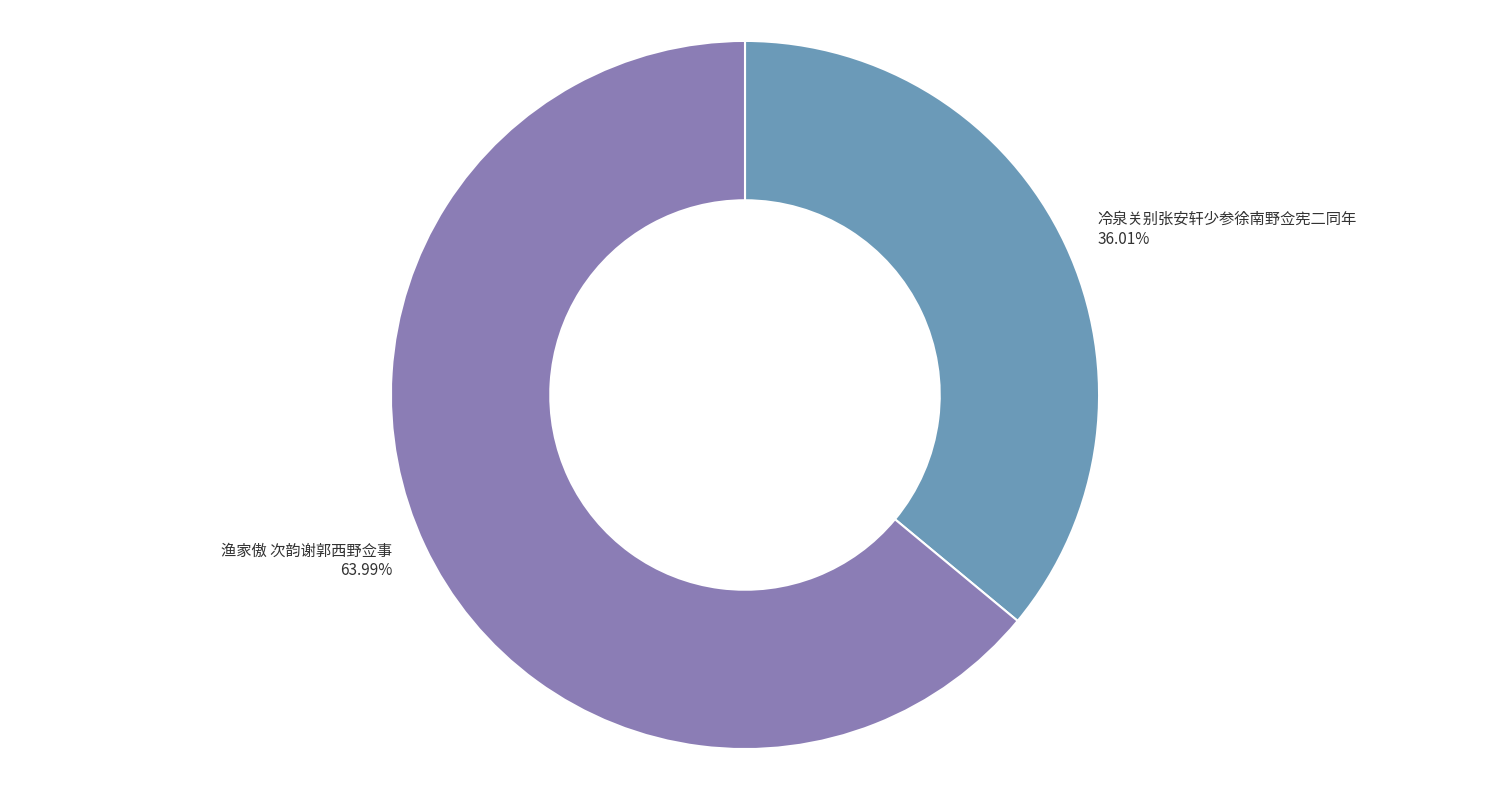

Which has a higher value, 冷泉关别张安轩少参徐南野佥宪二同年 or 渔家傲 次韵谢郭西野佥事?

渔家傲 次韵谢郭西野佥事